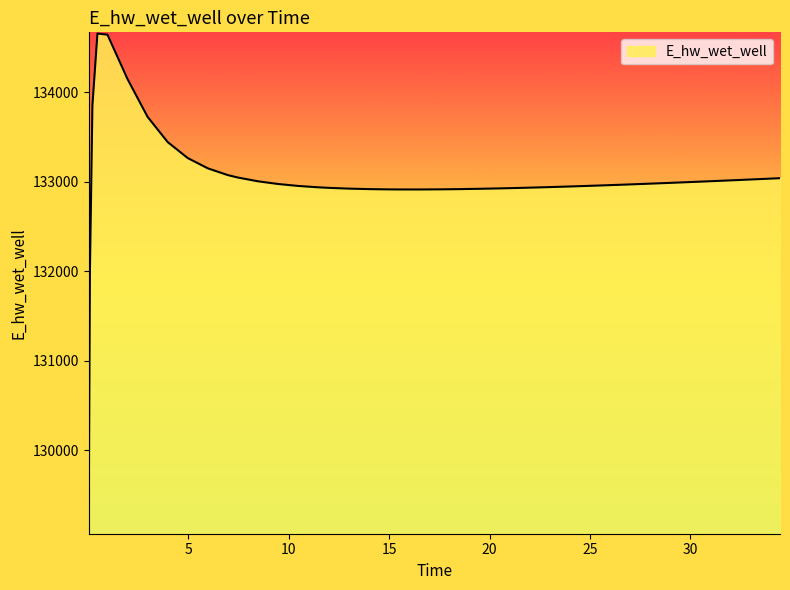

What is the smallest value displayed?

129081.0